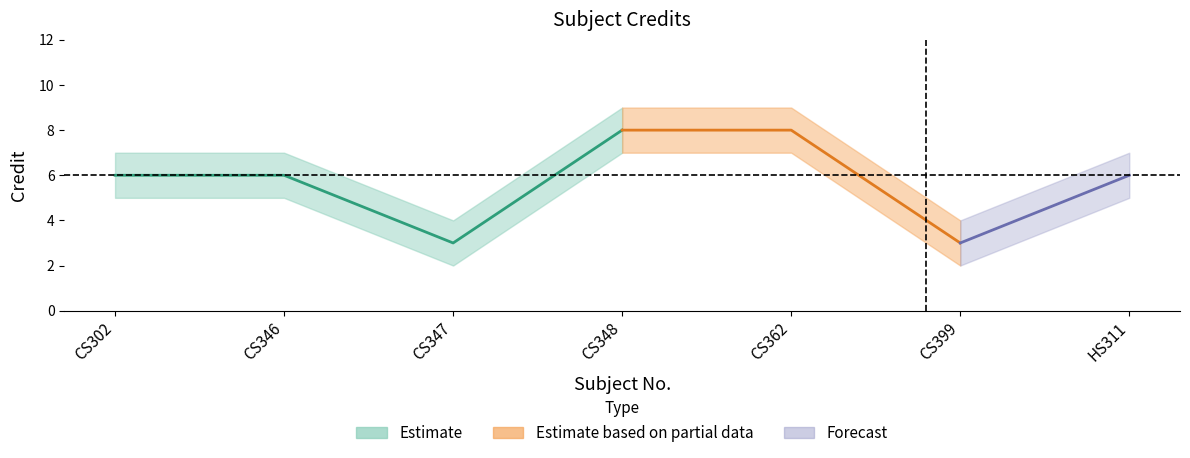

What position from the left is CS362?

5